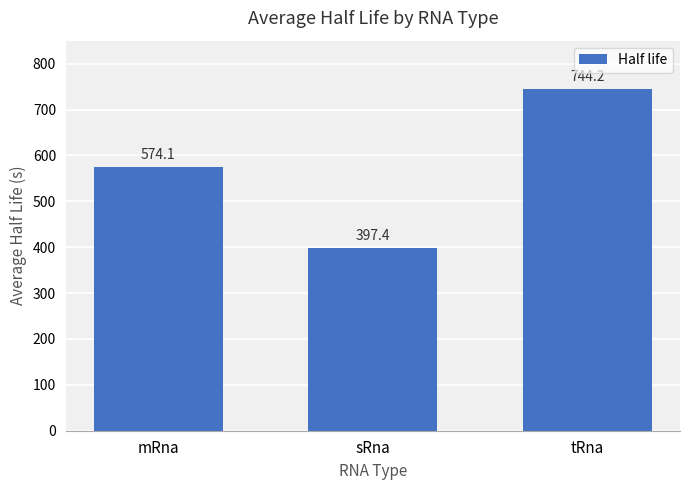

Reading left to right, transcribe all the data shown in this chart.

574.1	397.4	744.2